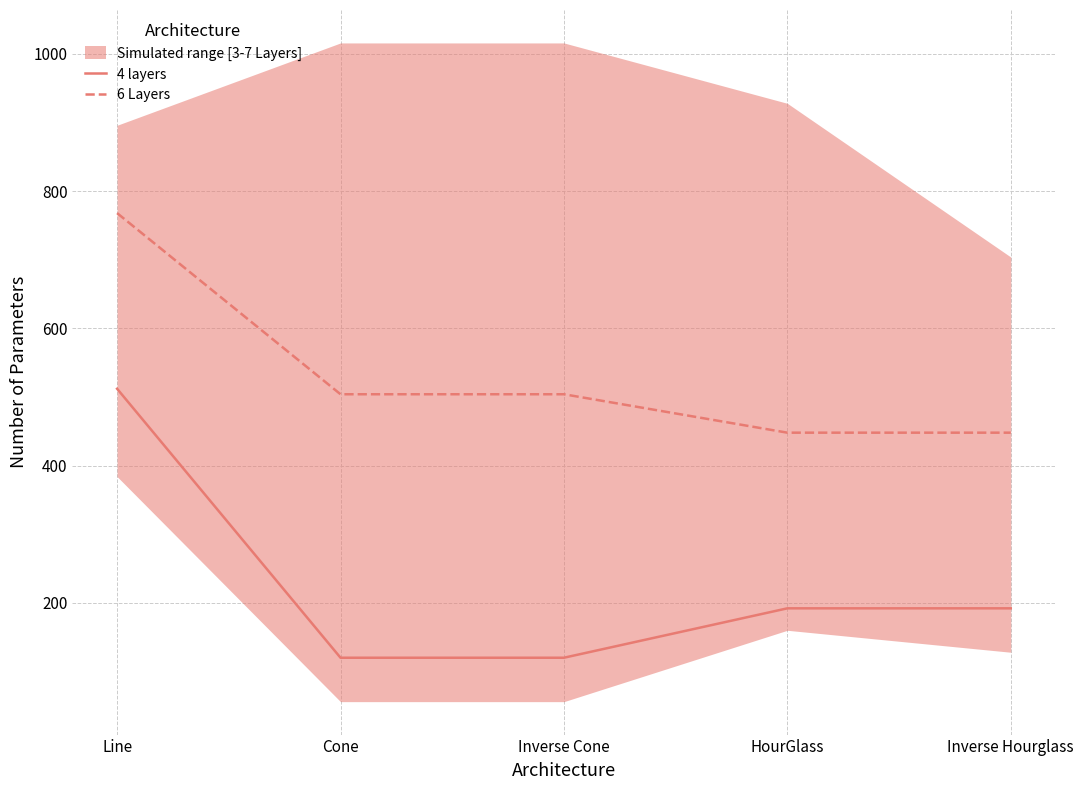

What is the spread (max minus min) of values at Cone?

384